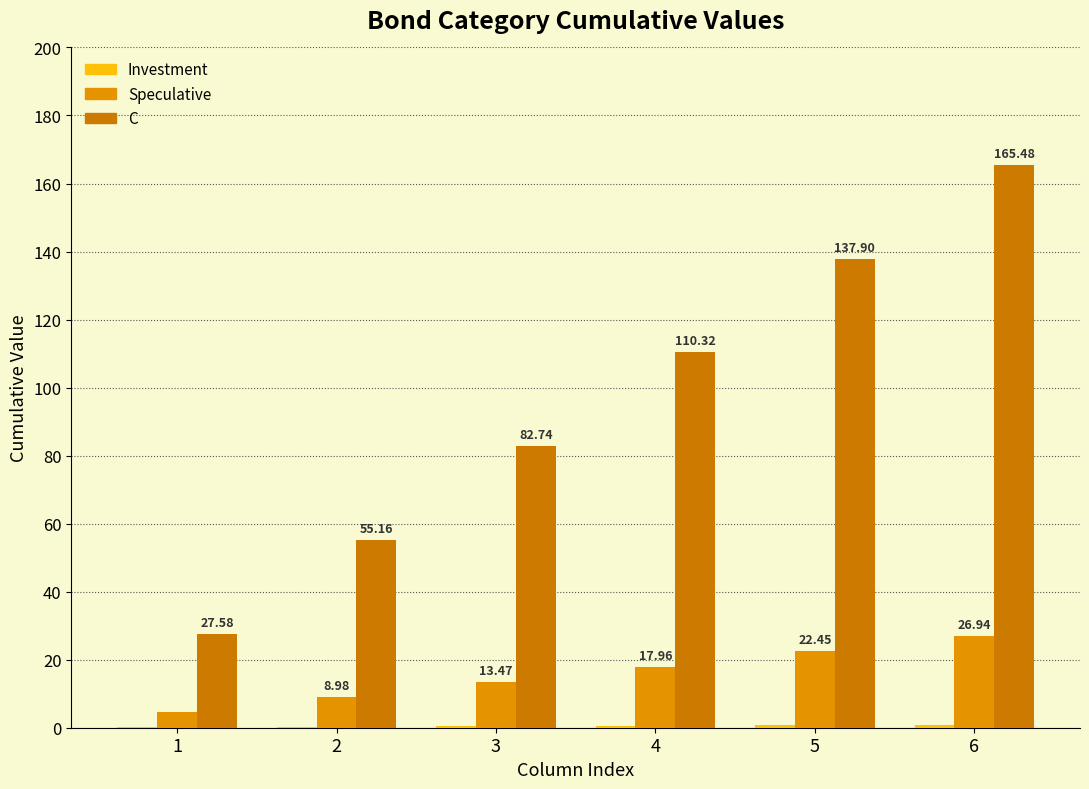

What is the sum of all C values?

579.2